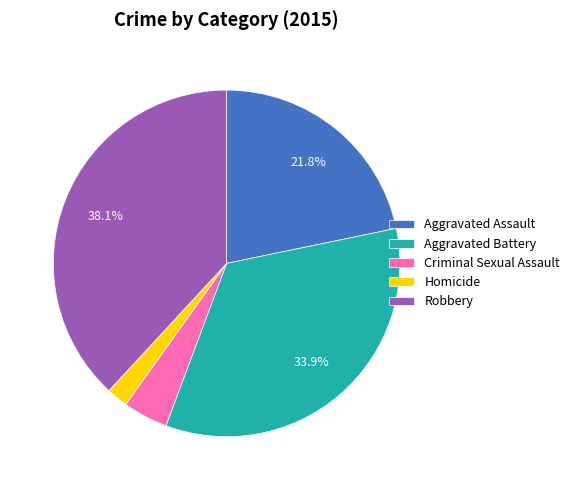

Count the number of slices in the pie.

5